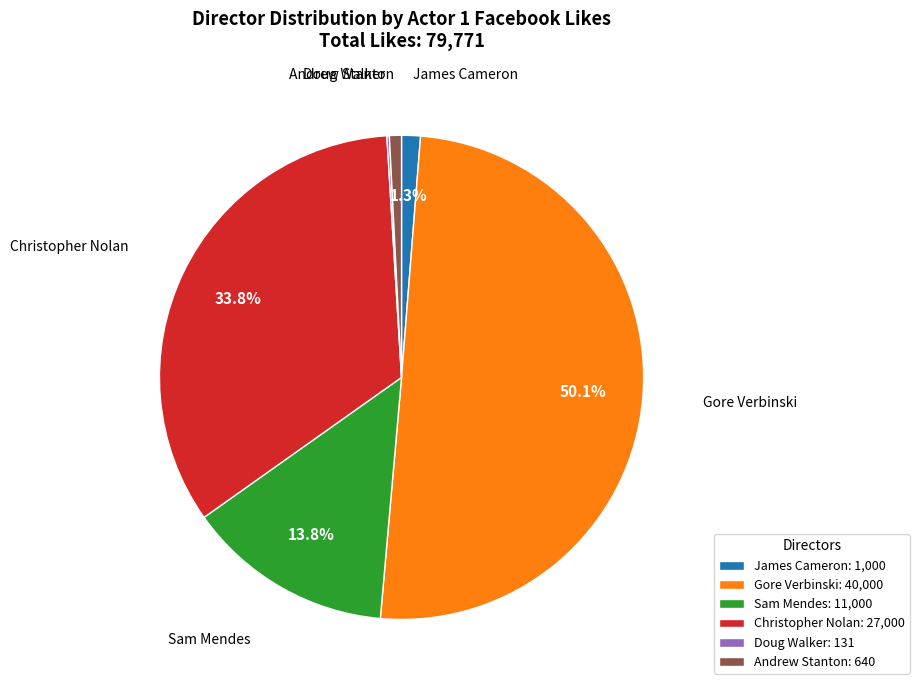

Is it true that Christopher Nolan is 34% of the pie?

True